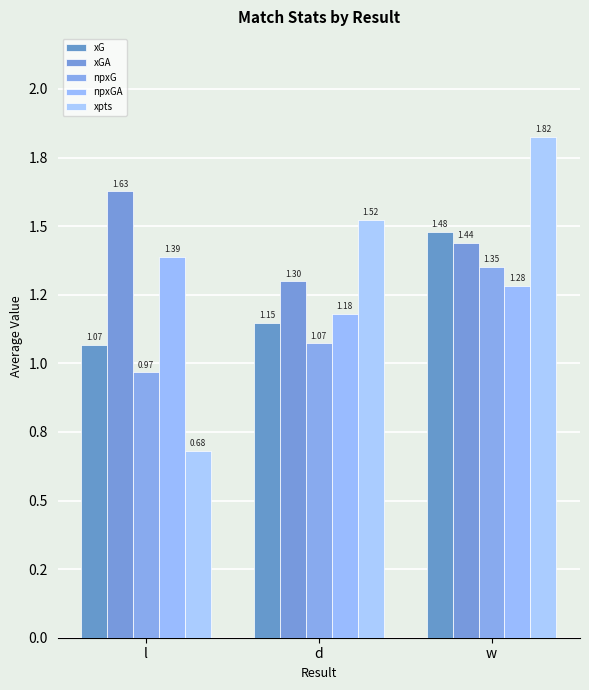

What is the total value across all series at l?

5.7